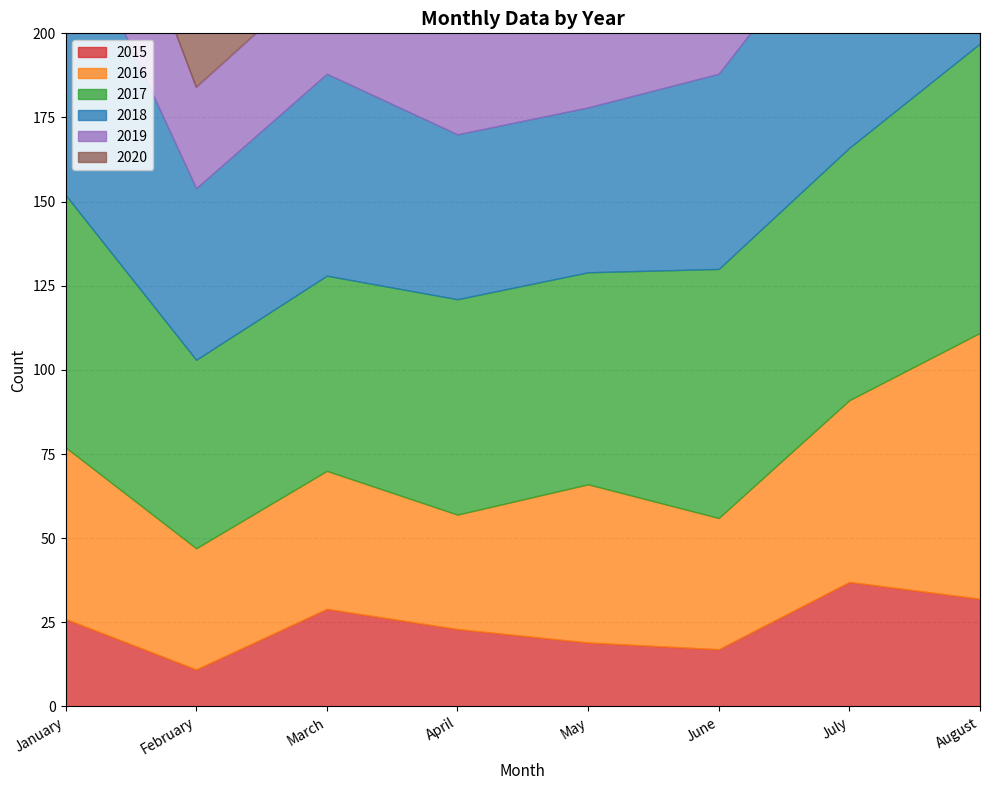

How many lines are shown in the chart?

6